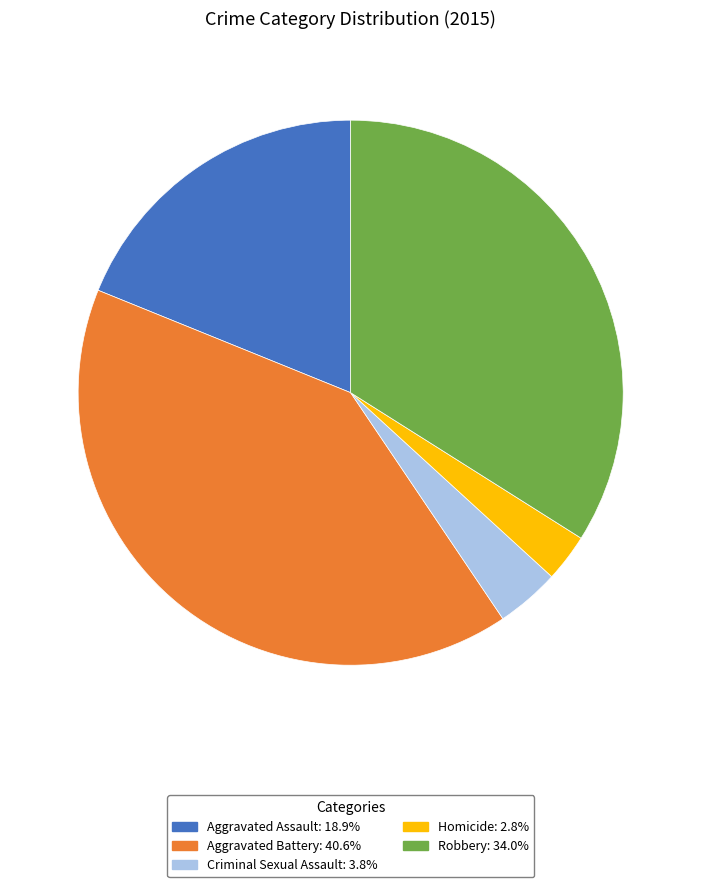

Which category has the smallest portion of the pie?

Homicide